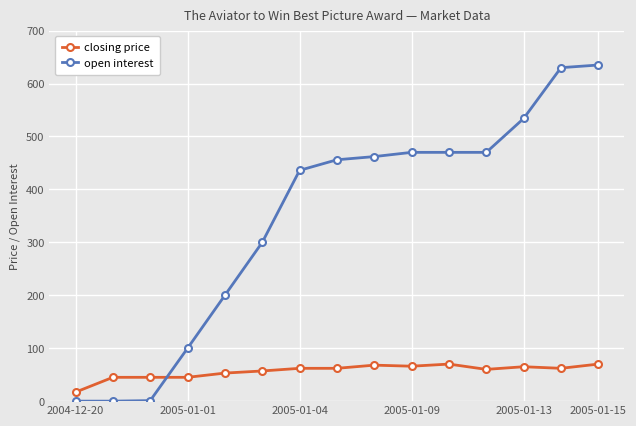

What is the difference between the second highest and minimum values in the closing price series?

53